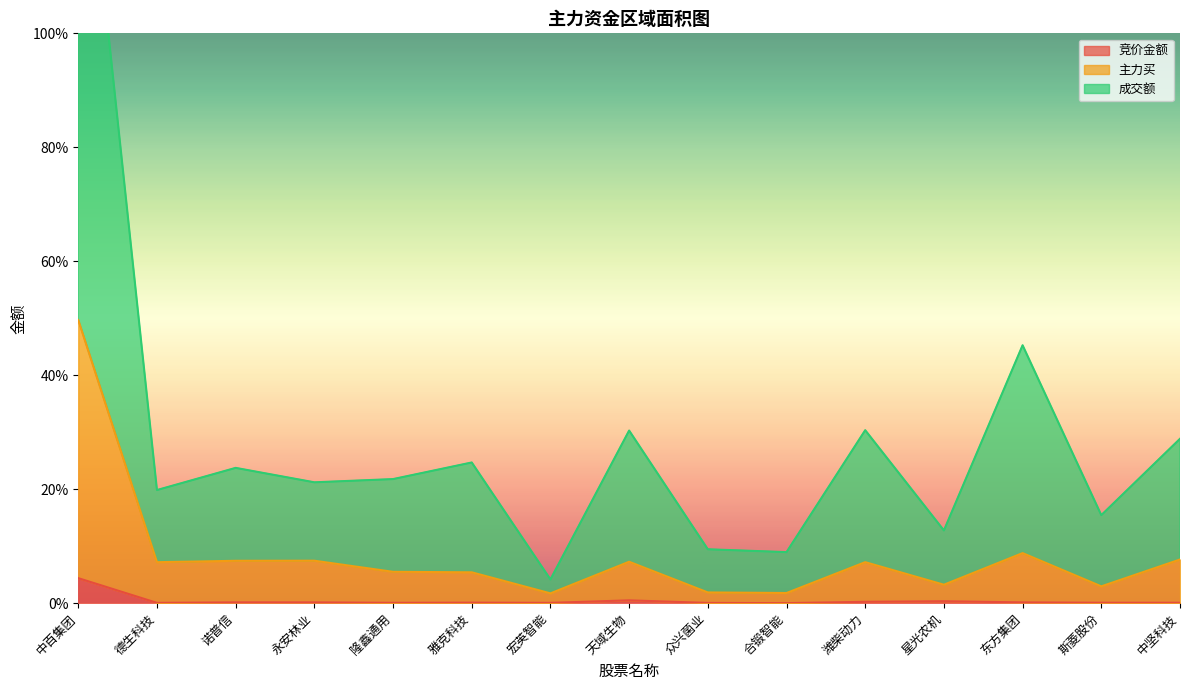

The value of 主力买 at 永安林业 is 3.4. True or false?

False